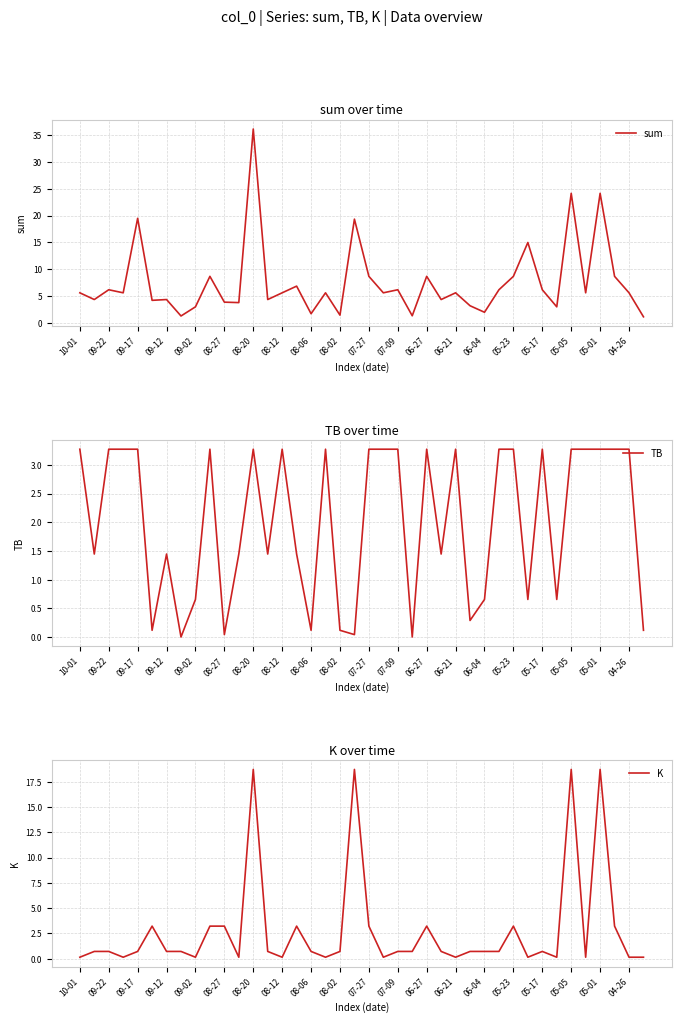

Which category has the lowest value in the K series?

10-01